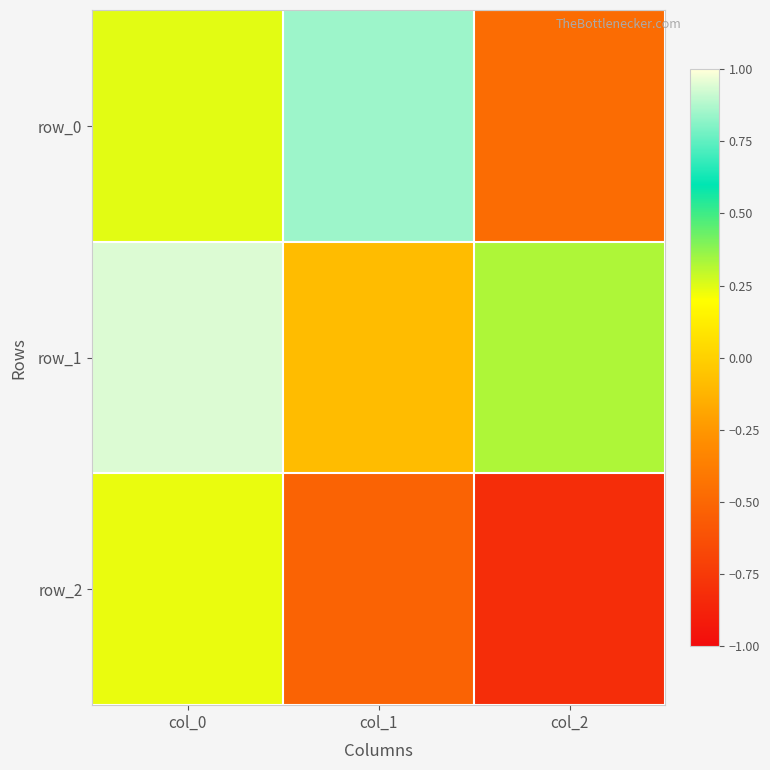

At which category does the chart reach its minimum across all series?

col_2